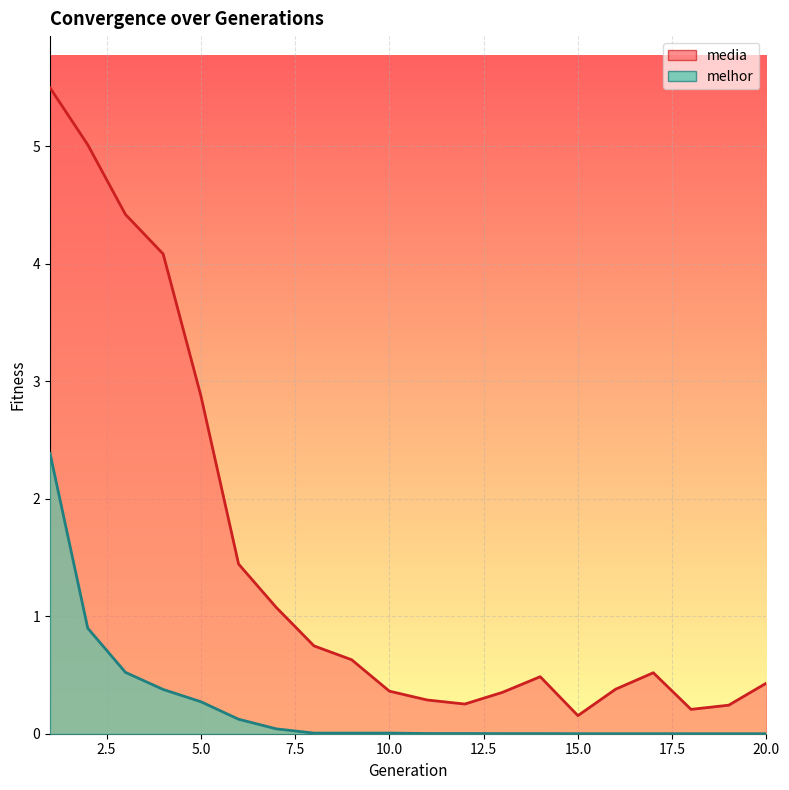

What are all the series names shown in the legend?

media, melhor